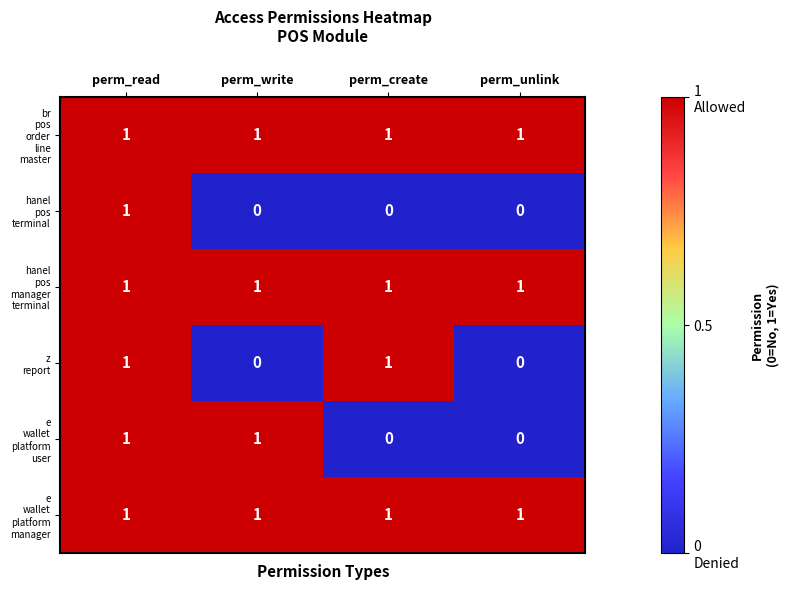

At which category is the sum across all series the highest?

perm_read